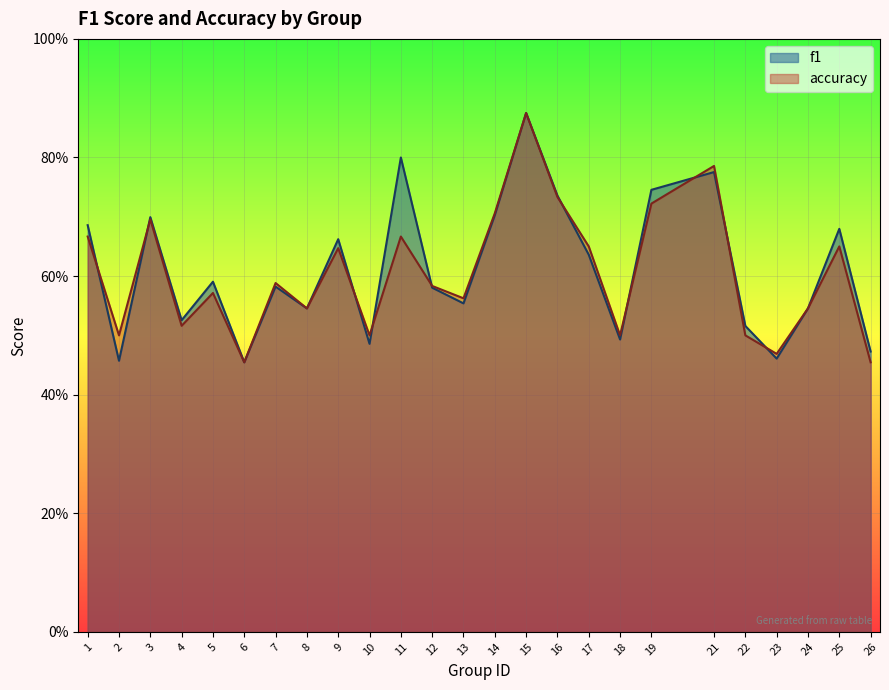

Reading left to right, list all the values displayed in this chart.

f1: 0.7	0.5	0.7	0.5	0.6	0.5	0.6	0.5	0.7	0.5	0.8	0.6	0.6	0.7	0.9	0.7	0.6	0.5	0.7	0.8	0.5	0.5	0.5	0.7	0.5
accuracy: 0.7	0.5	0.7	0.5	0.6	0.5	0.6	0.5	0.6	0.5	0.7	0.6	0.6	0.7	0.9	0.7	0.7	0.5	0.7	0.8	0.5	0.5	0.5	0.7	0.5